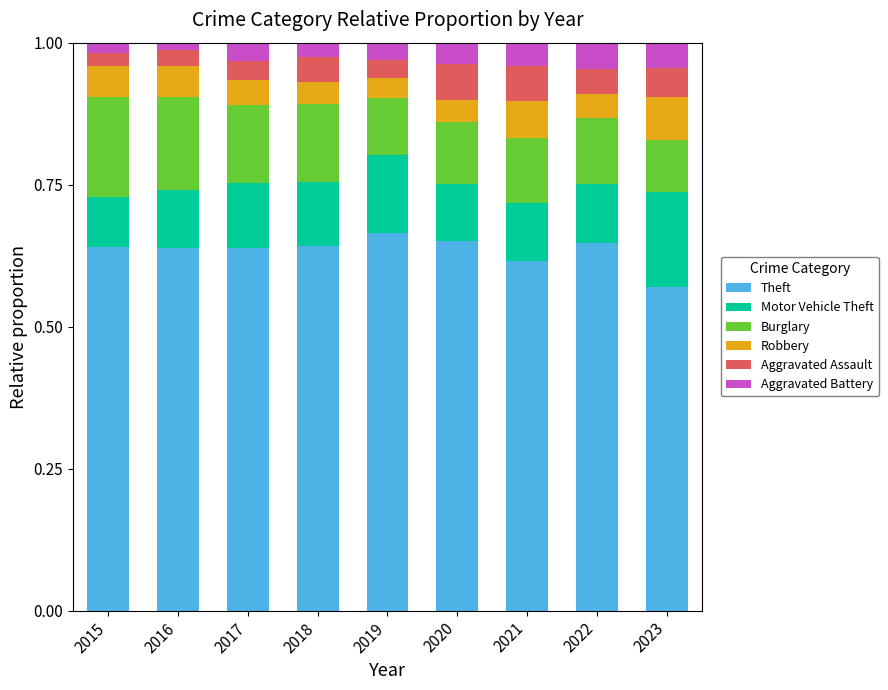

At which label does Theft reach its minimum?

2023